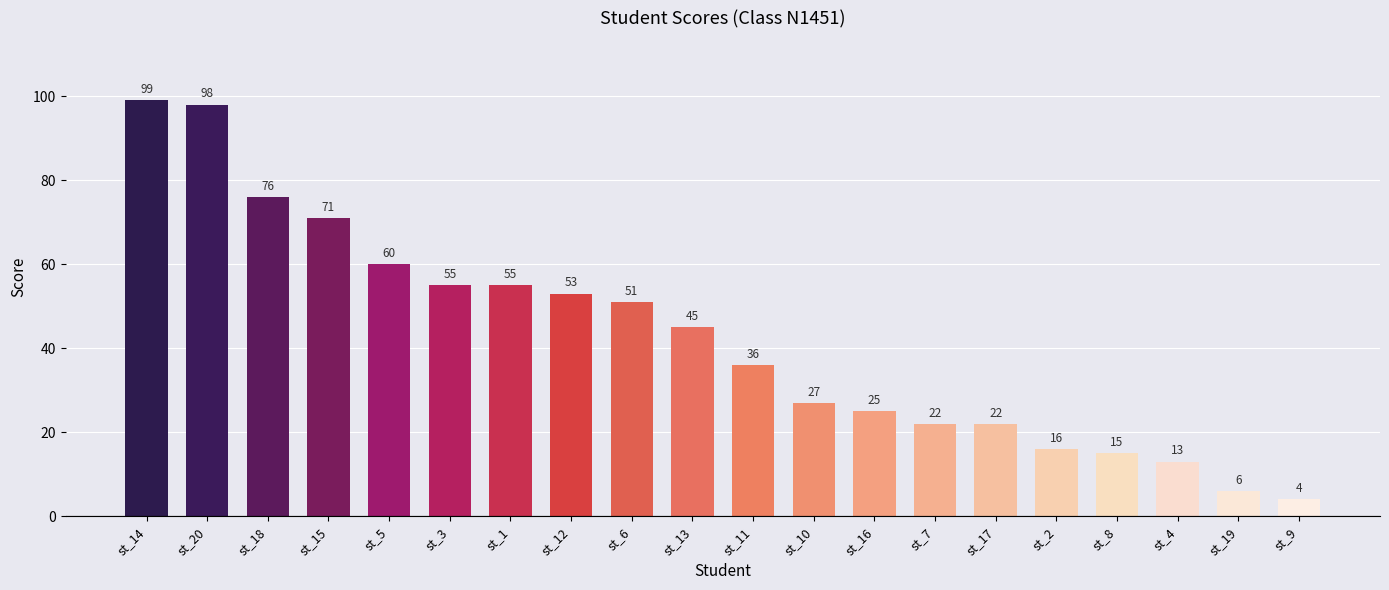

Is it true that the value at st_19 is 6?

True